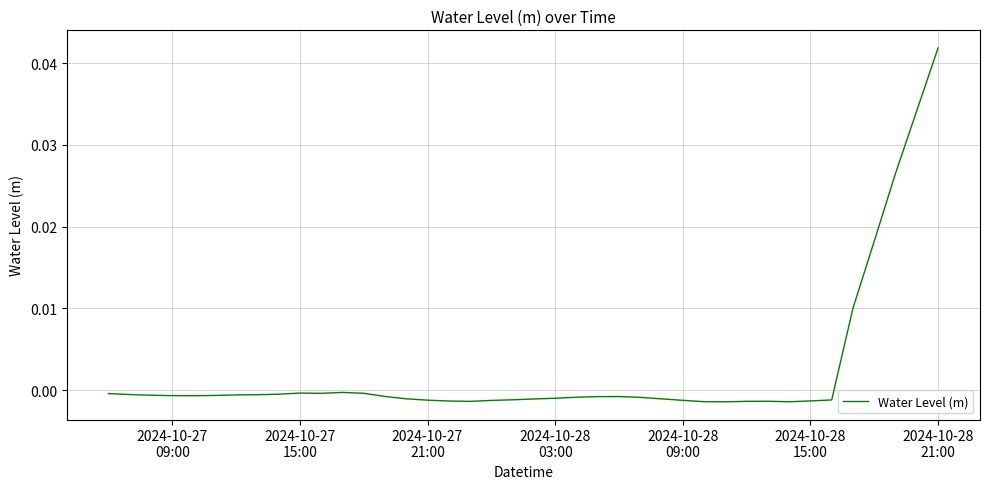

Is this an area chart (filled region under the line)?

No